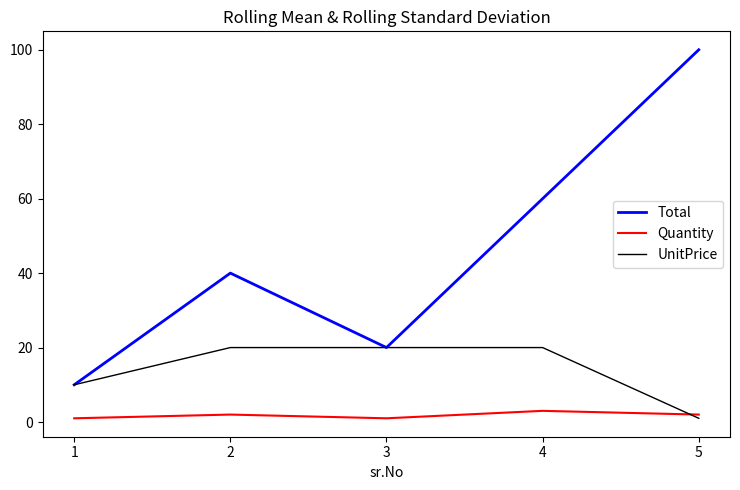

Count the Total values in the range 20 to 60.

3